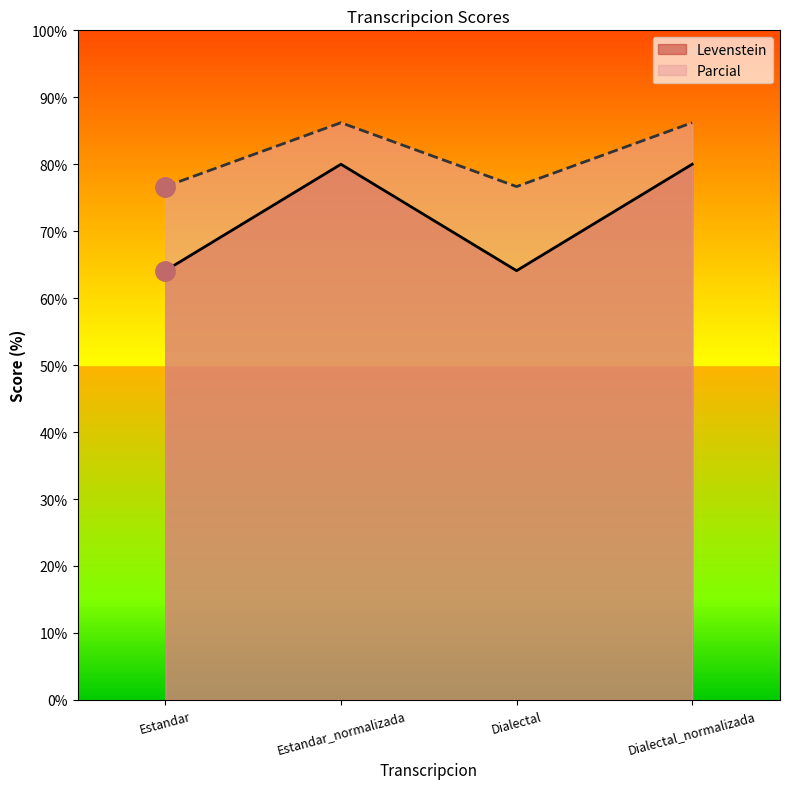

Where does the Parcial series first go above 86?

Estandar_normalizada